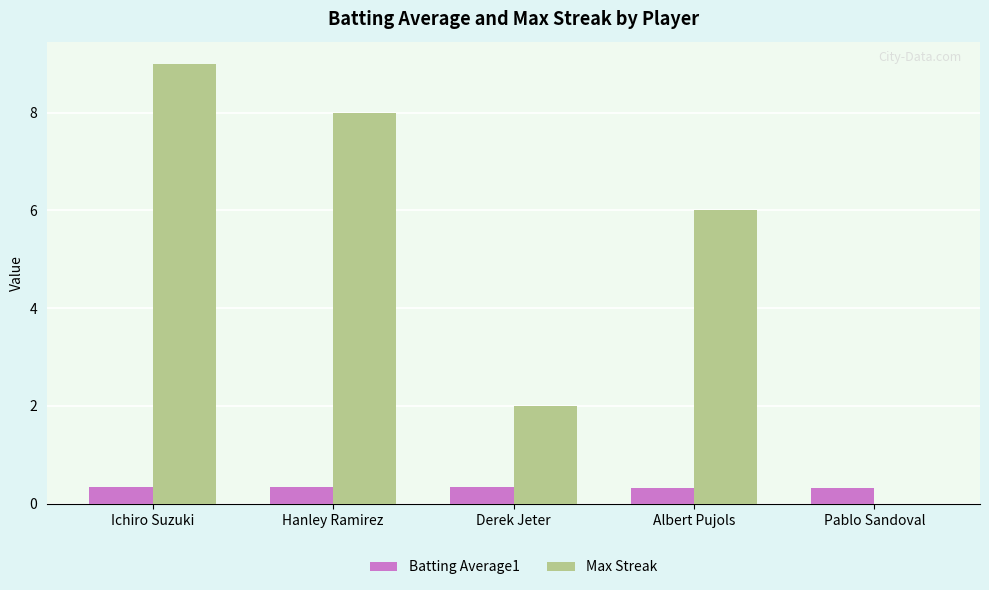

Is it true that Max Streak equals 13.1 at Ichiro Suzuki?

False